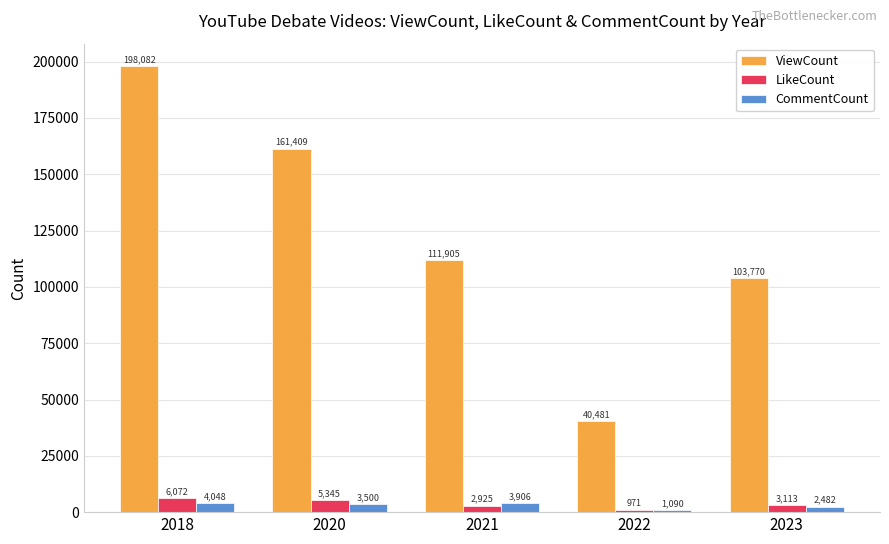

Which series has the largest range (max minus min)?

ViewCount